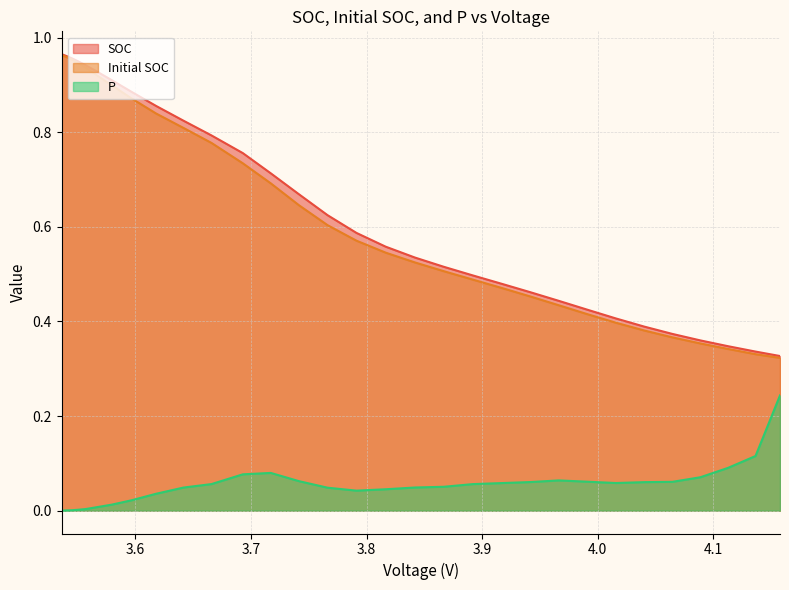

Which series changed the most between 4.157551693564357 and 4.06453289108911?

P